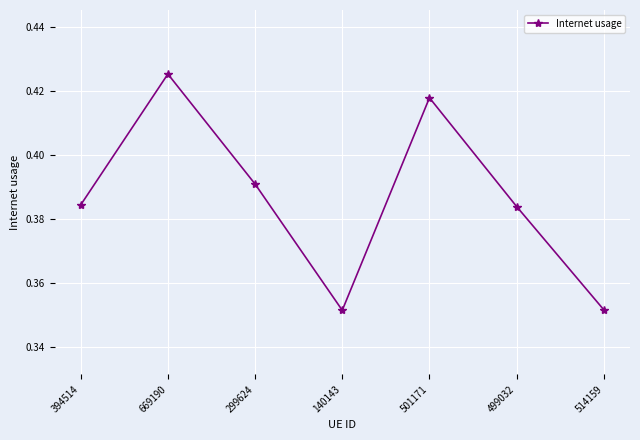

How many interior local valleys (lower than both neighbors) does the data have?

1